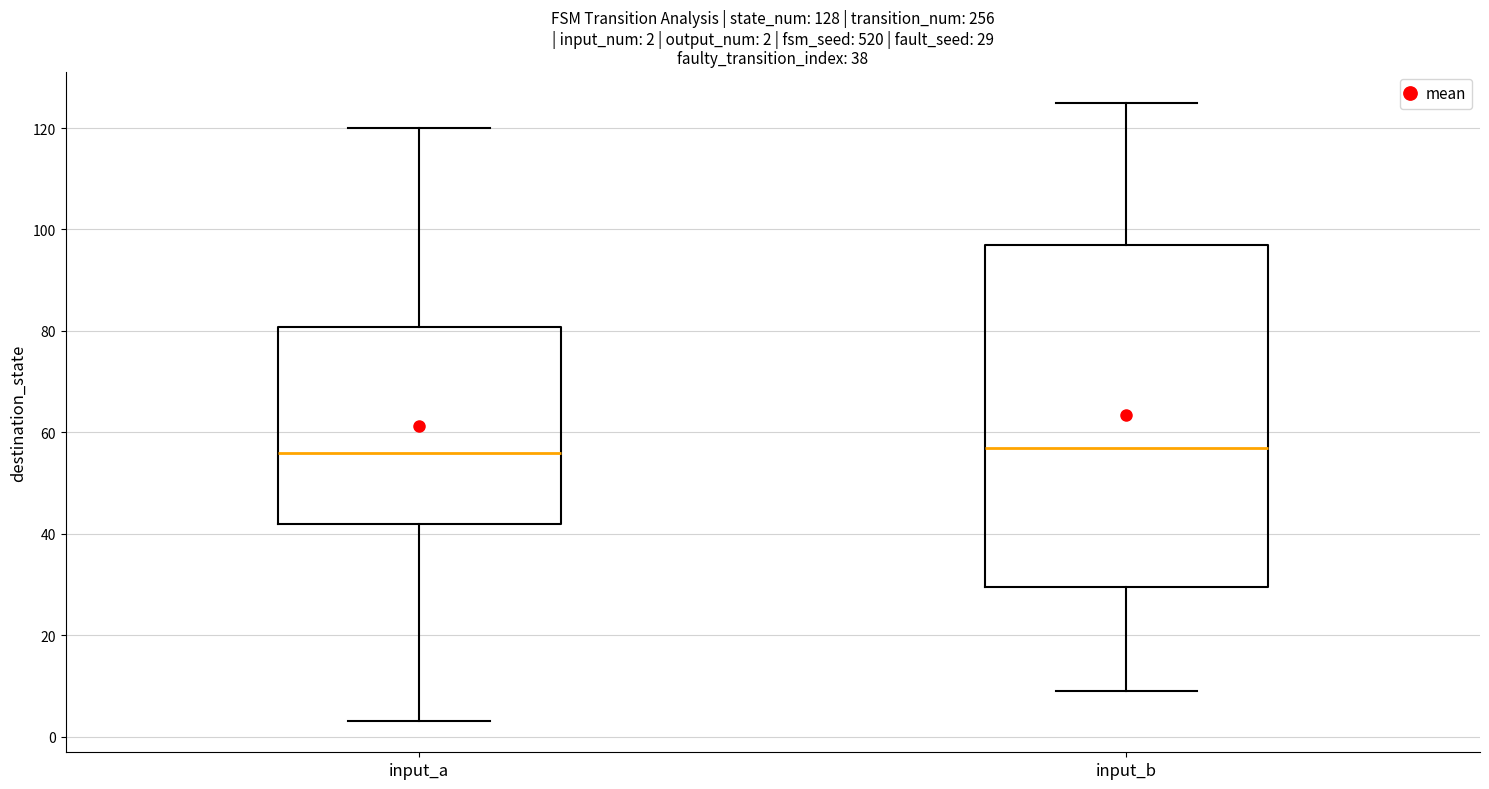

Comparing the boxes themselves (not the whiskers), which one is the tallest?

input_b